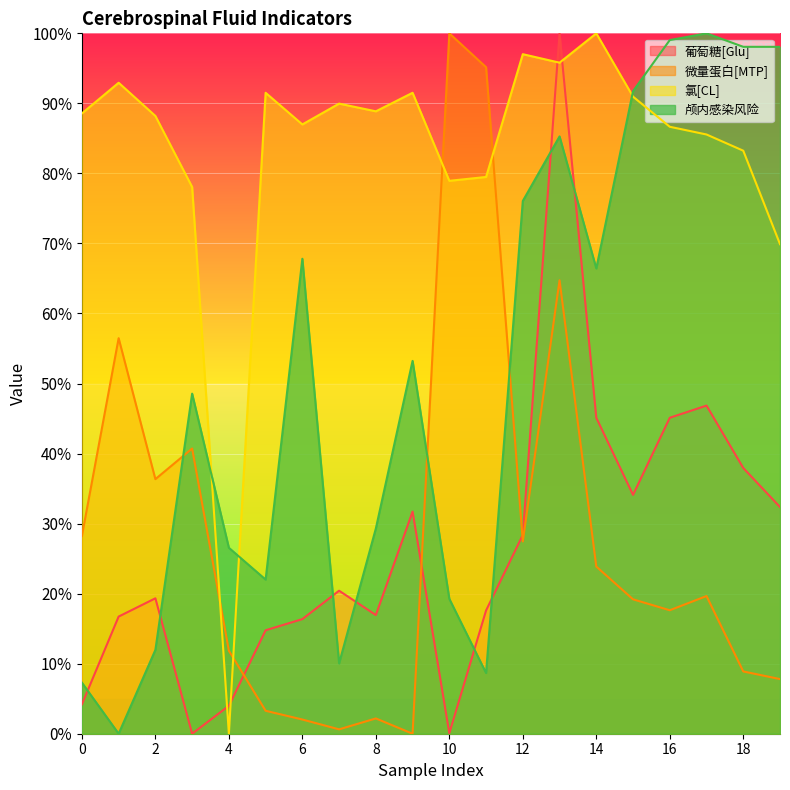

The value of 葡萄糖[Glu] at 8 is 16.9. True or false?

True